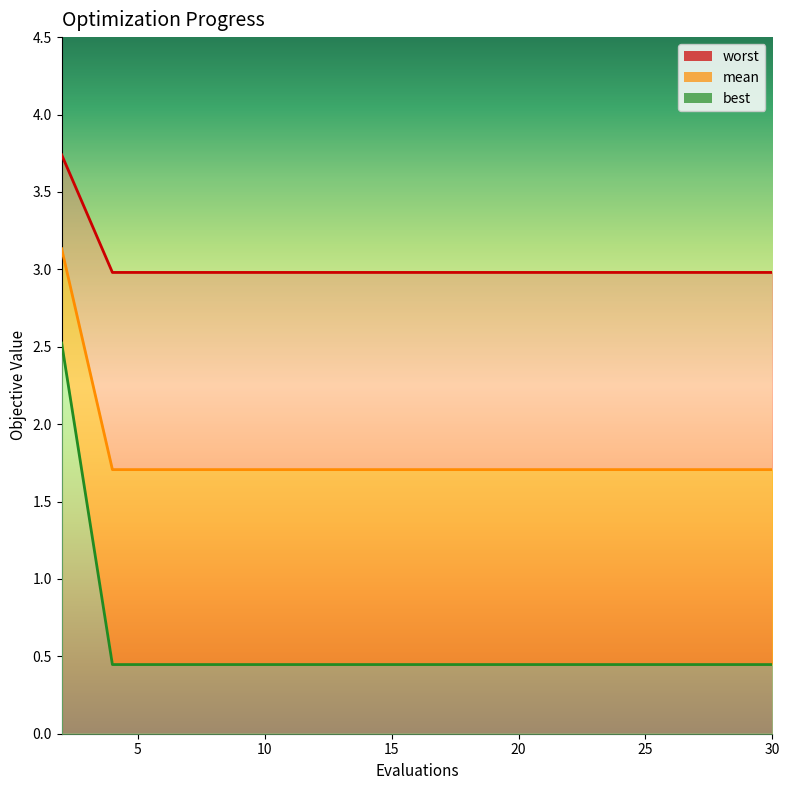

Which series has the widest spread of values?

worst